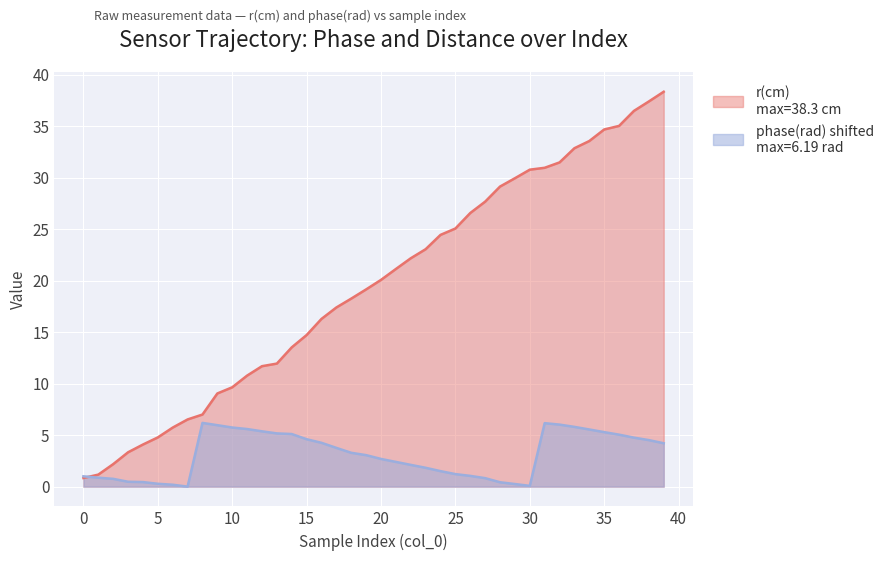

Does the chart display data point markers on the line(s)?

No